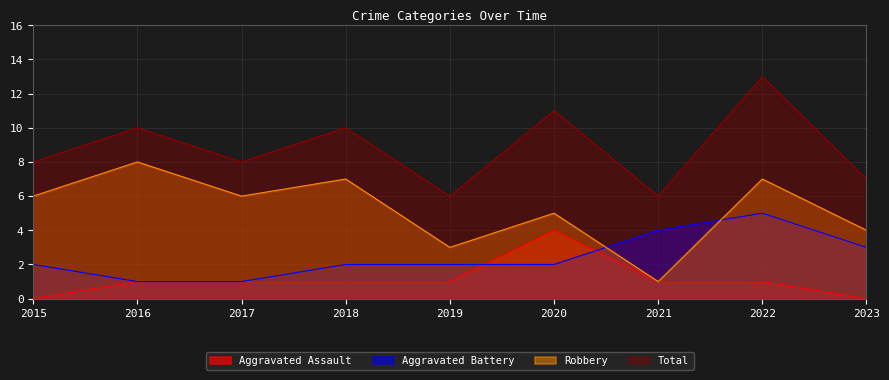

What are all the series names shown in the legend?

Aggravated Assault, Aggravated Battery, Robbery, Total